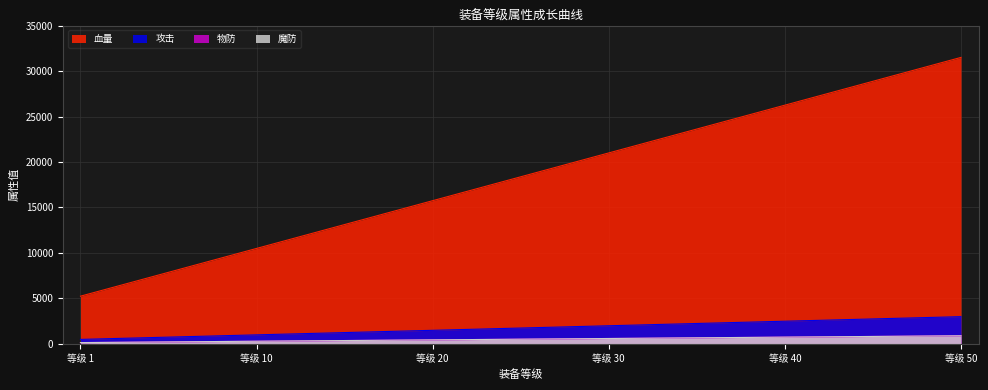

What is the difference between the maximum and minimum values in the 魔防 series?

750